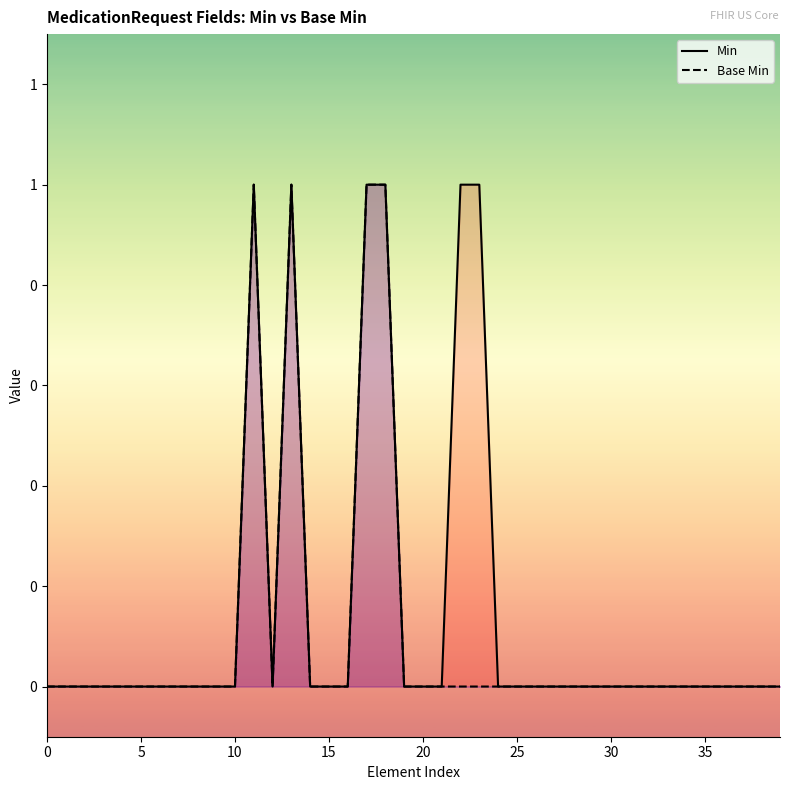

In Min, how many points are higher than both neighbors (excluding endpoints)?

2